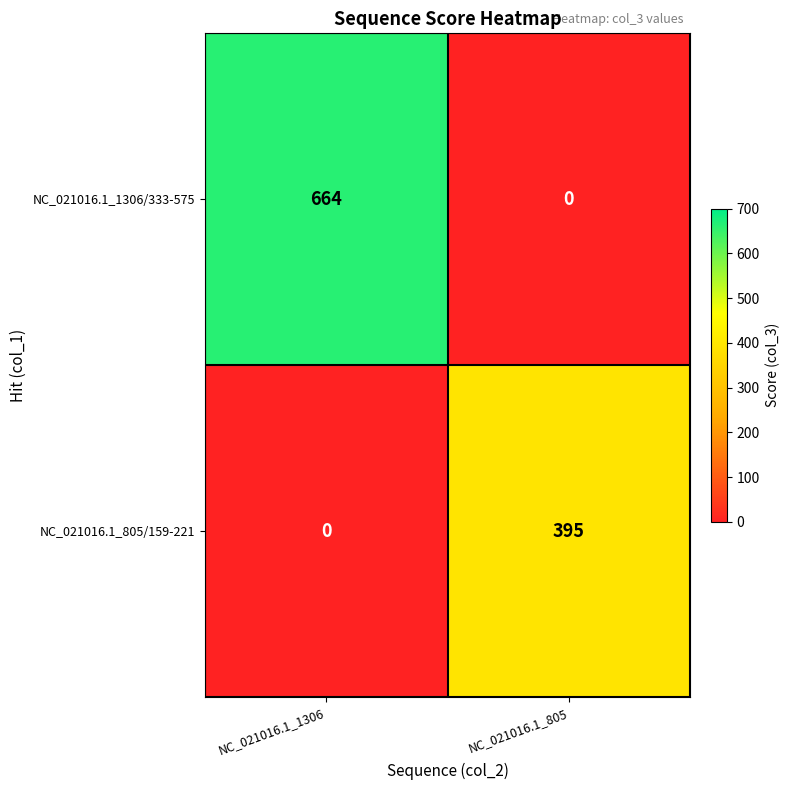

How many values in NC_021016.1_1306/333-575 are above zero?

1